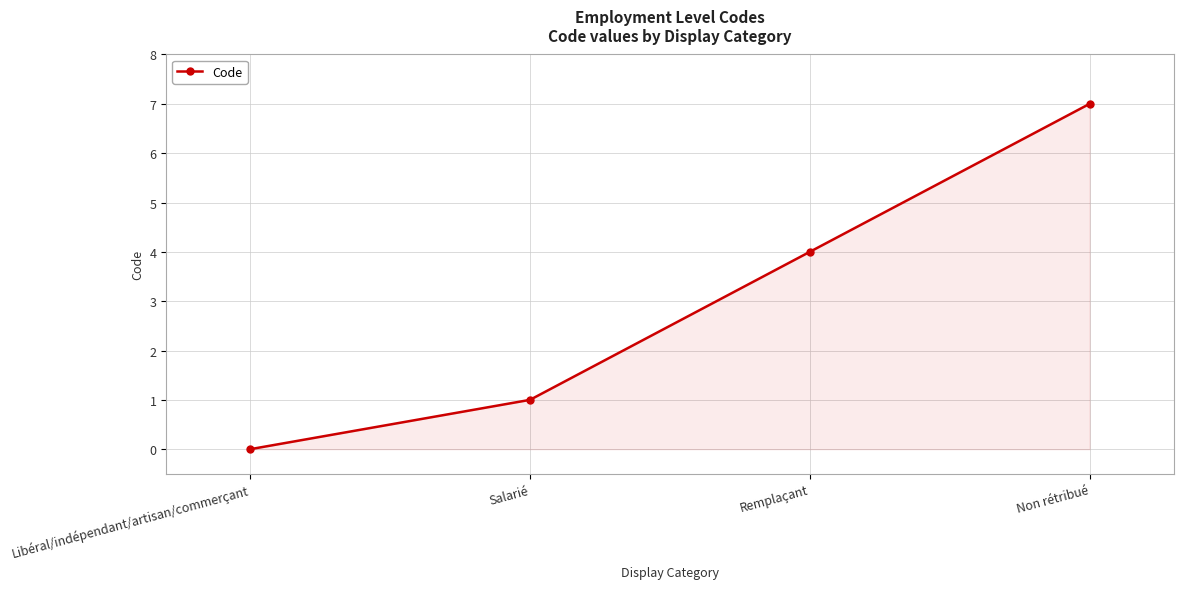

The value at Non rétribué is 7. True or false?

True